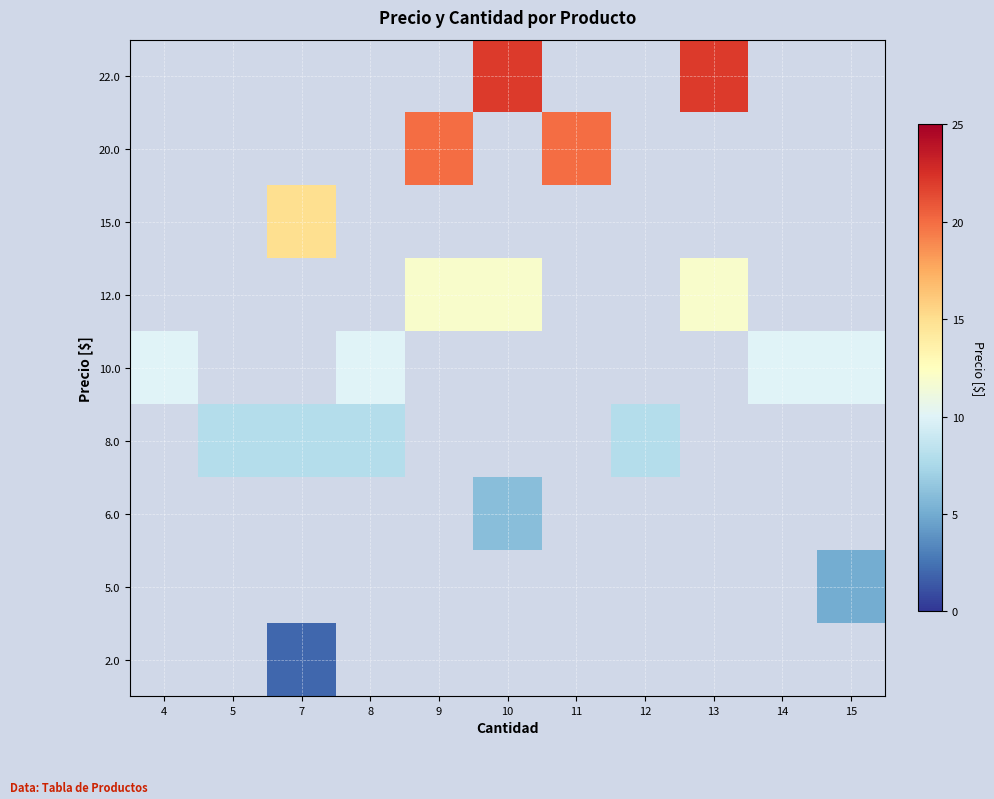

What is the minimum value shown in the chart?

2.0